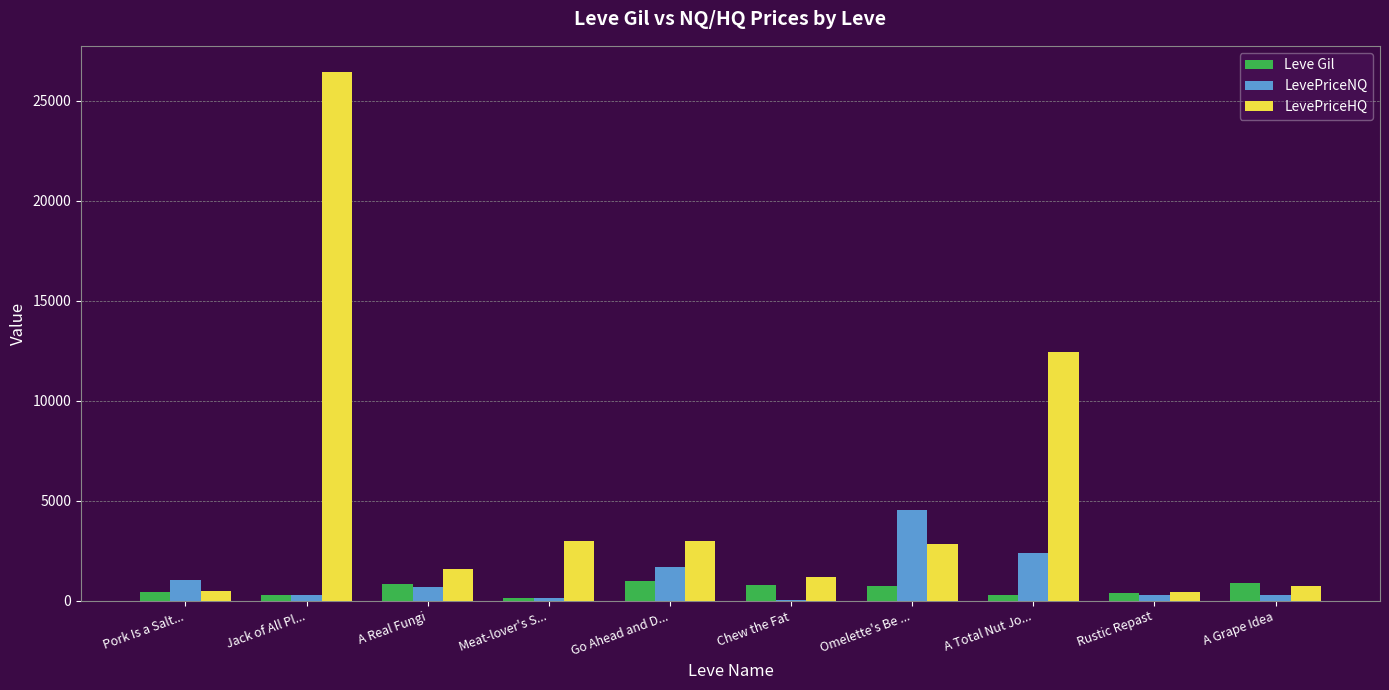

What is the sum of the LevePriceHQ values at Go Ahead and D... and Omelette's Be ...?

5847.0